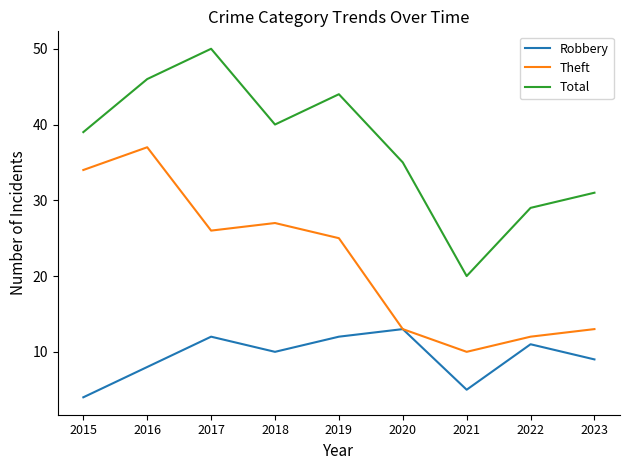

True or false: Total and Robbery intersect in this chart.

False